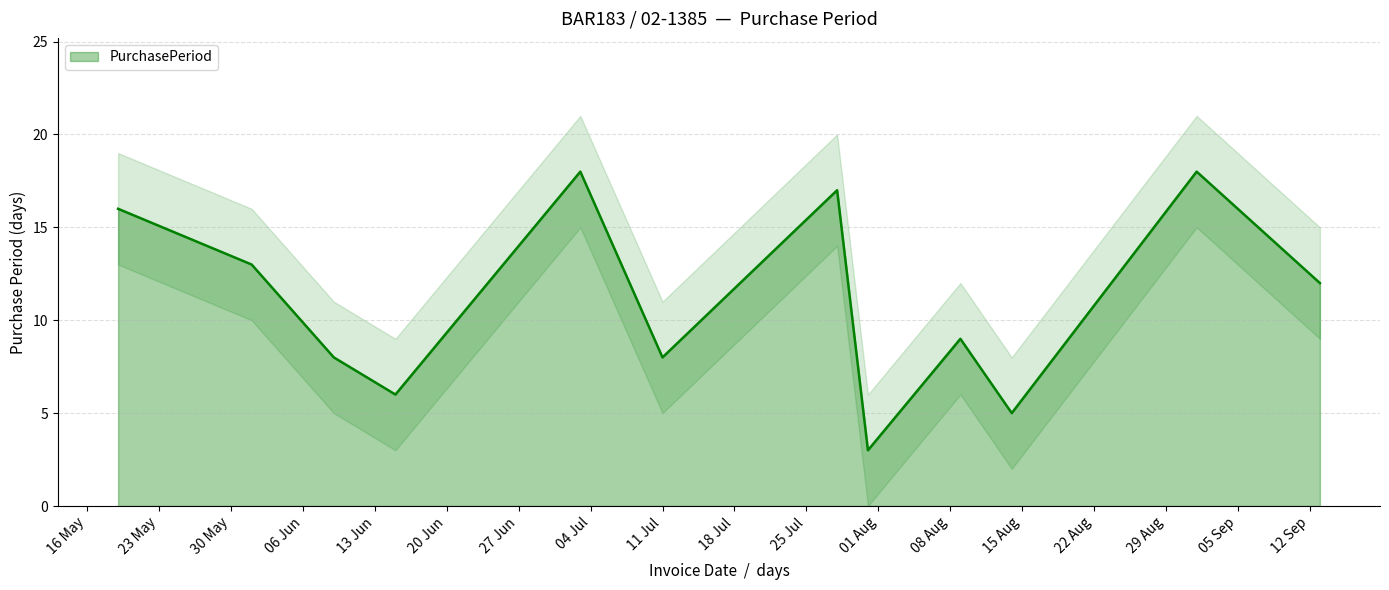

Where is the data nearest to the value 10?

2017-08-09